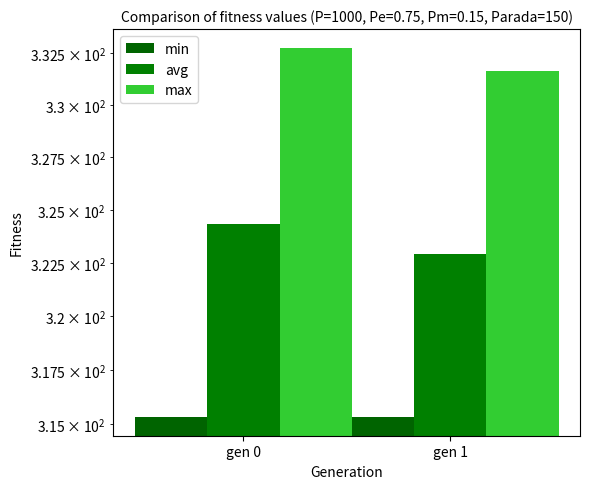

At which category is the sum across all series the highest?

gen 0